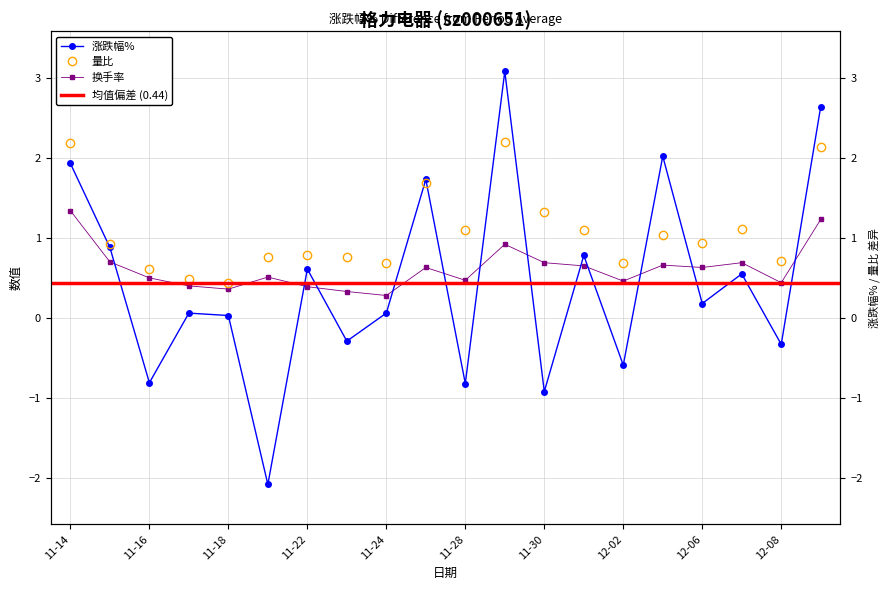

What is the value of the 换手率 point at the 9th from the left?

0.3